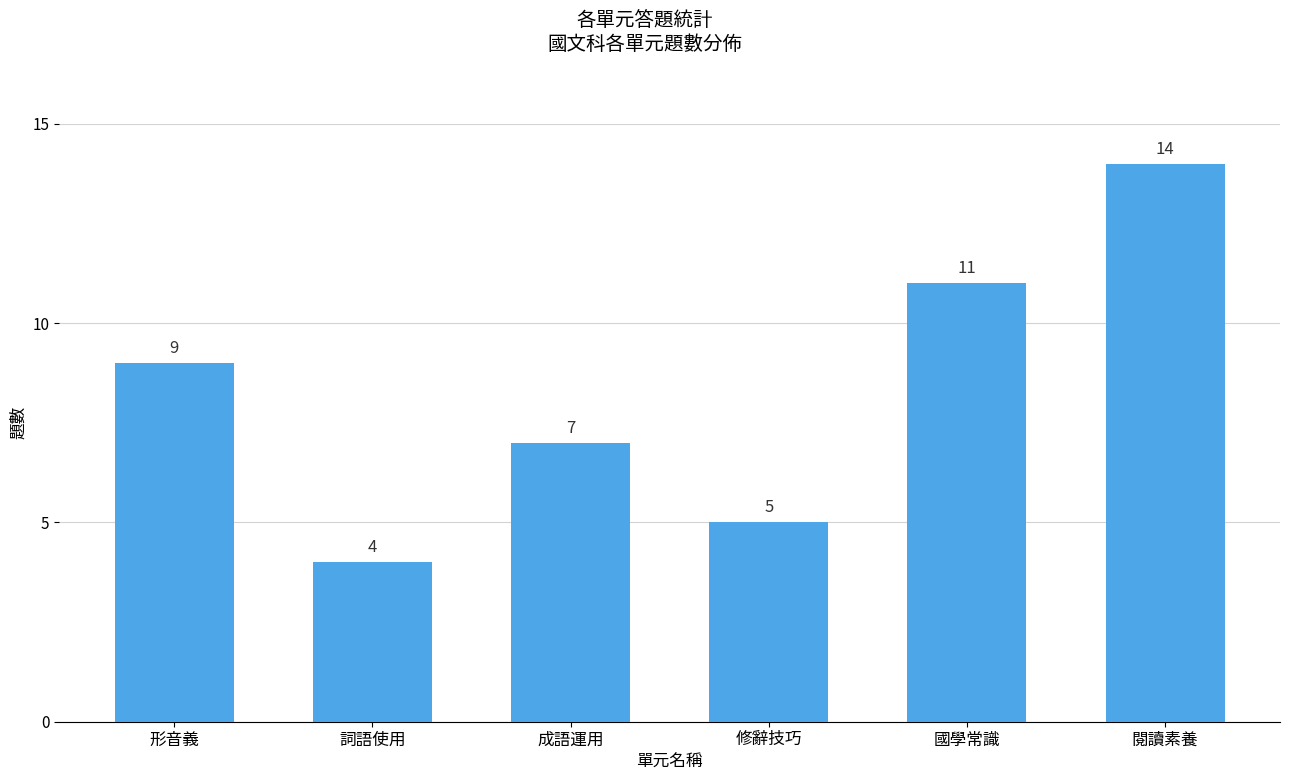

Reading left to right, transcribe all the data shown in this chart.

9	4	7	5	11	14